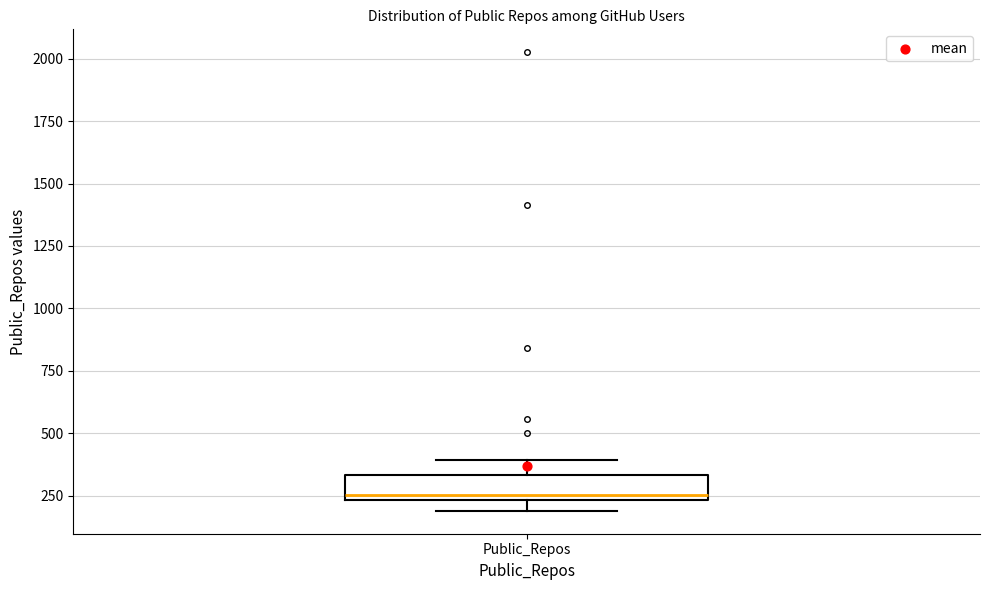

Read this box plot against the y-axis: the position of the median line, the range covered by the box, and the ends of both whiskers. The values are not printed on the chart, so give them approximately, as read against the axis.

median 250 (just above the box's lower edge), box 250 to 350, whiskers 200 to 400